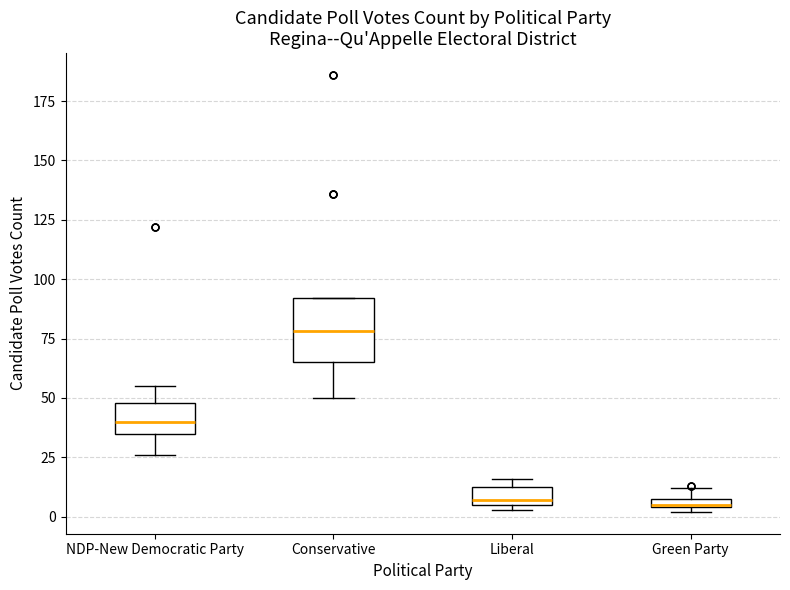

Which box is the tallest, from its lower edge to its upper edge?

Conservative